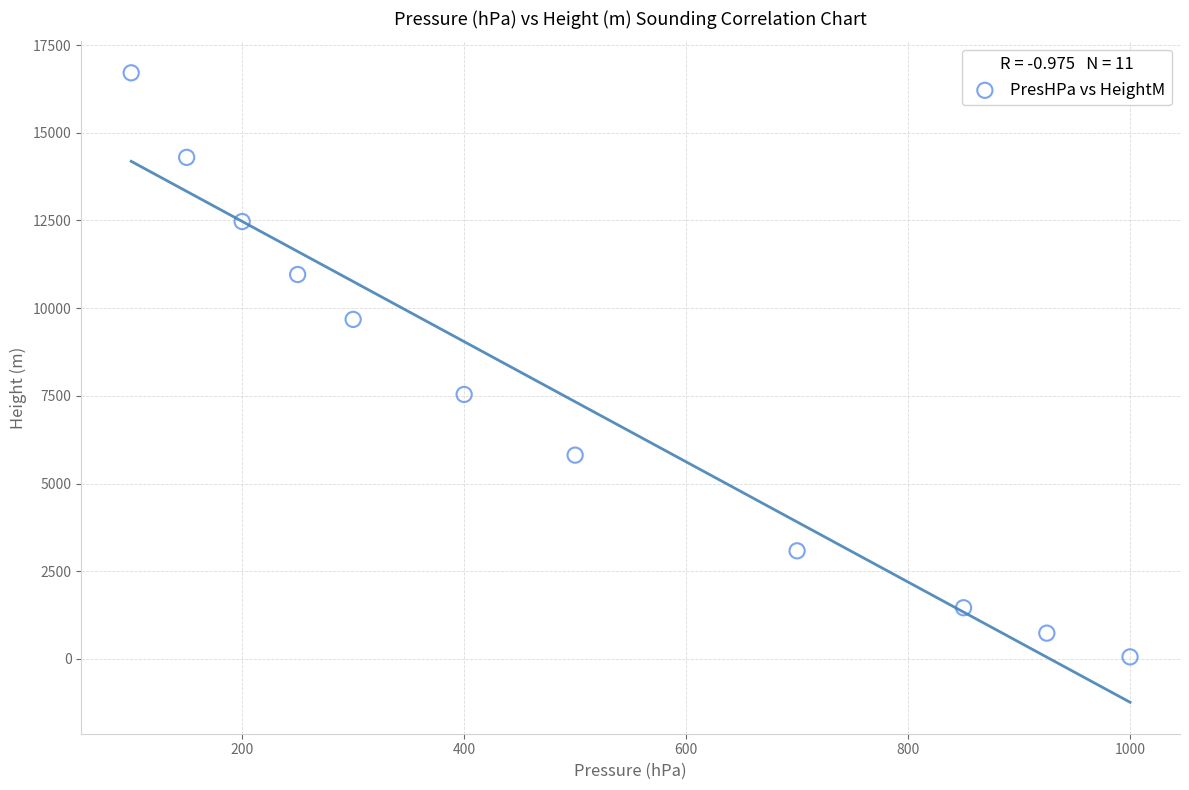

What is the average Y value?

7528